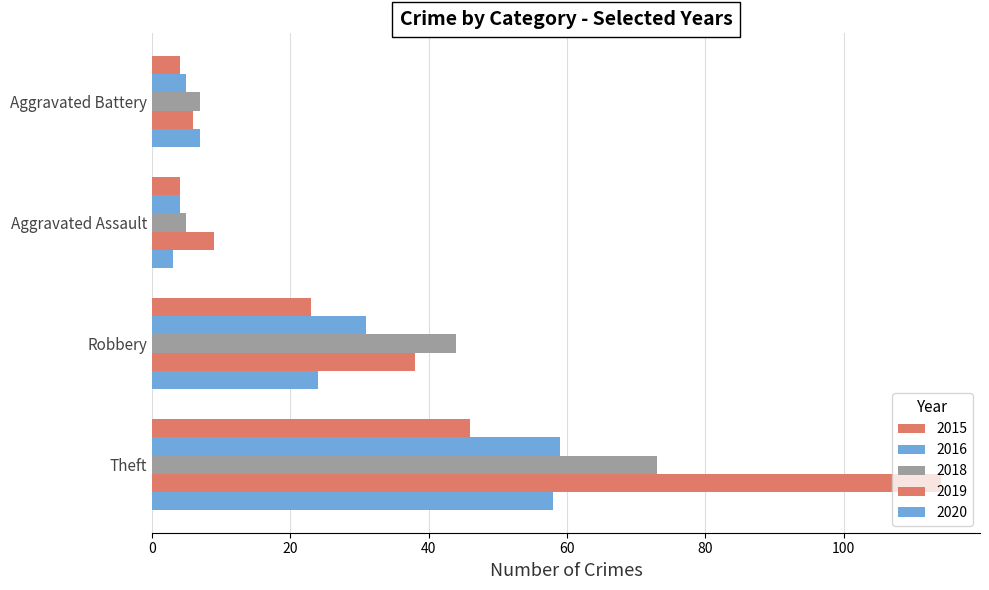

What is the sum of all 2016 values?

99